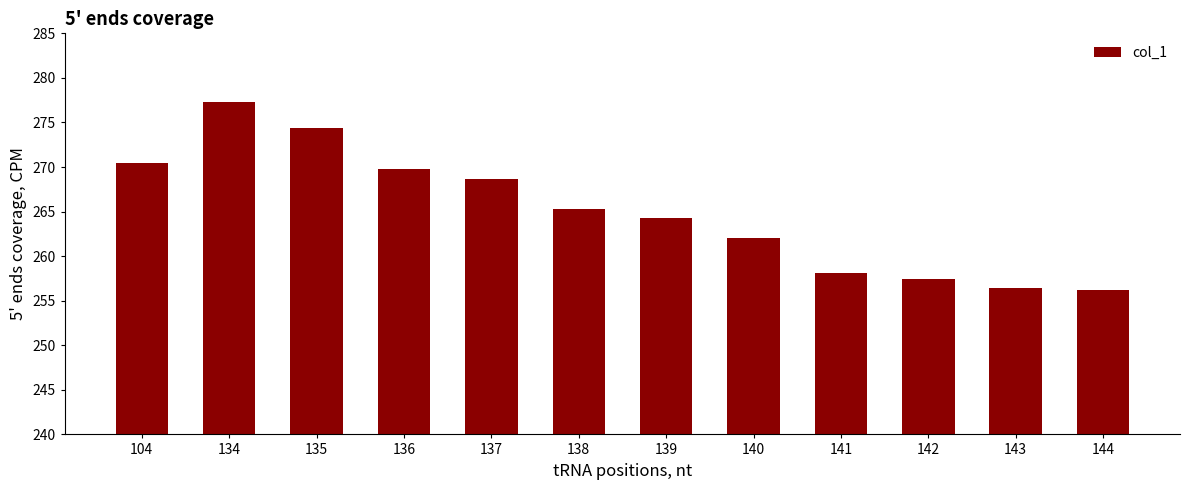

What is the value of the 5th bar from the left?

268.7